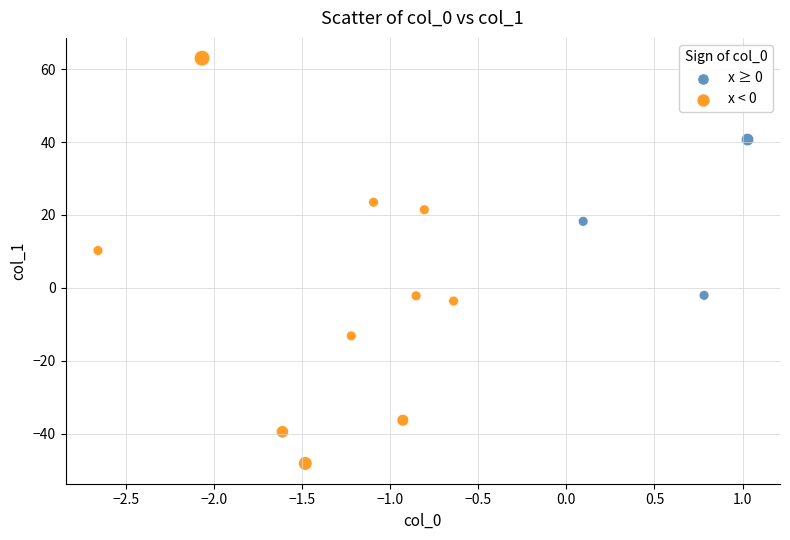

Which series has the widest spread of Y values?

x < 0